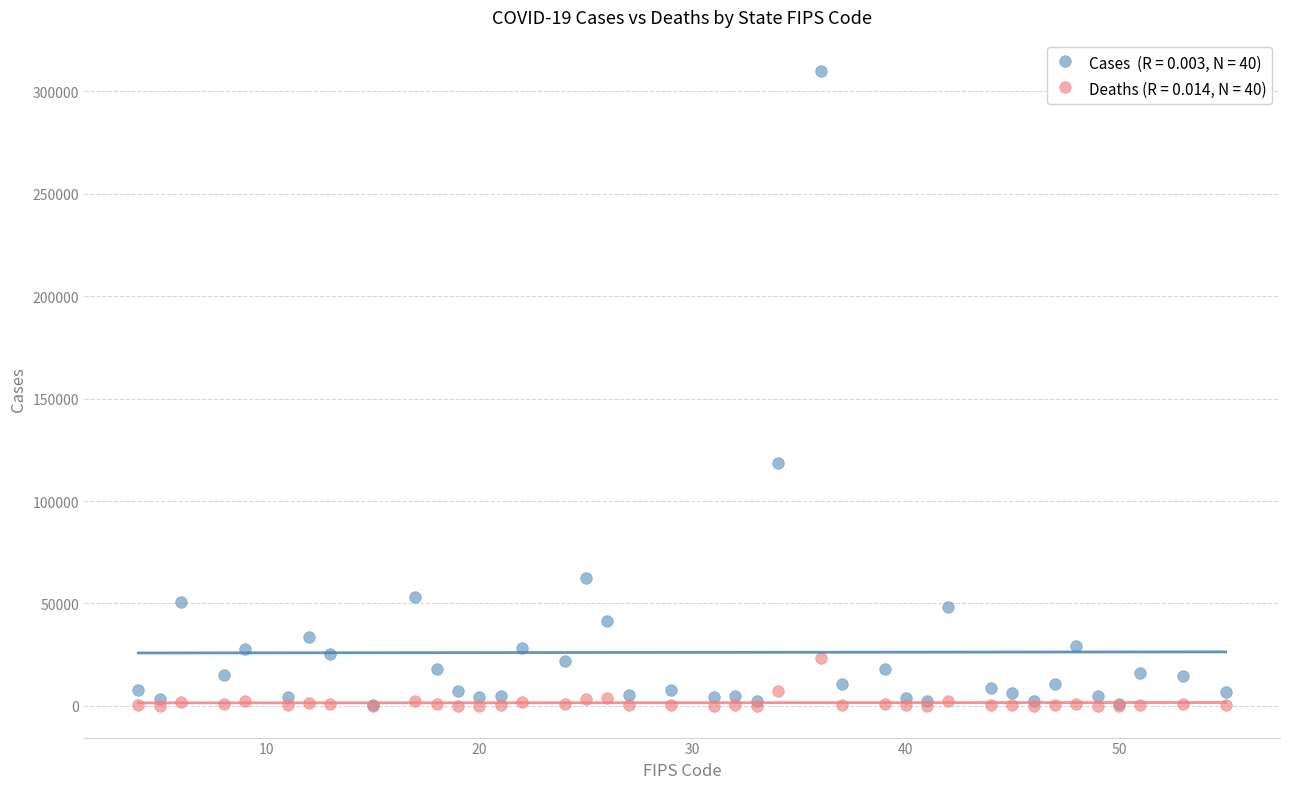

Across all series, what Y value is closest to 154856?

118652